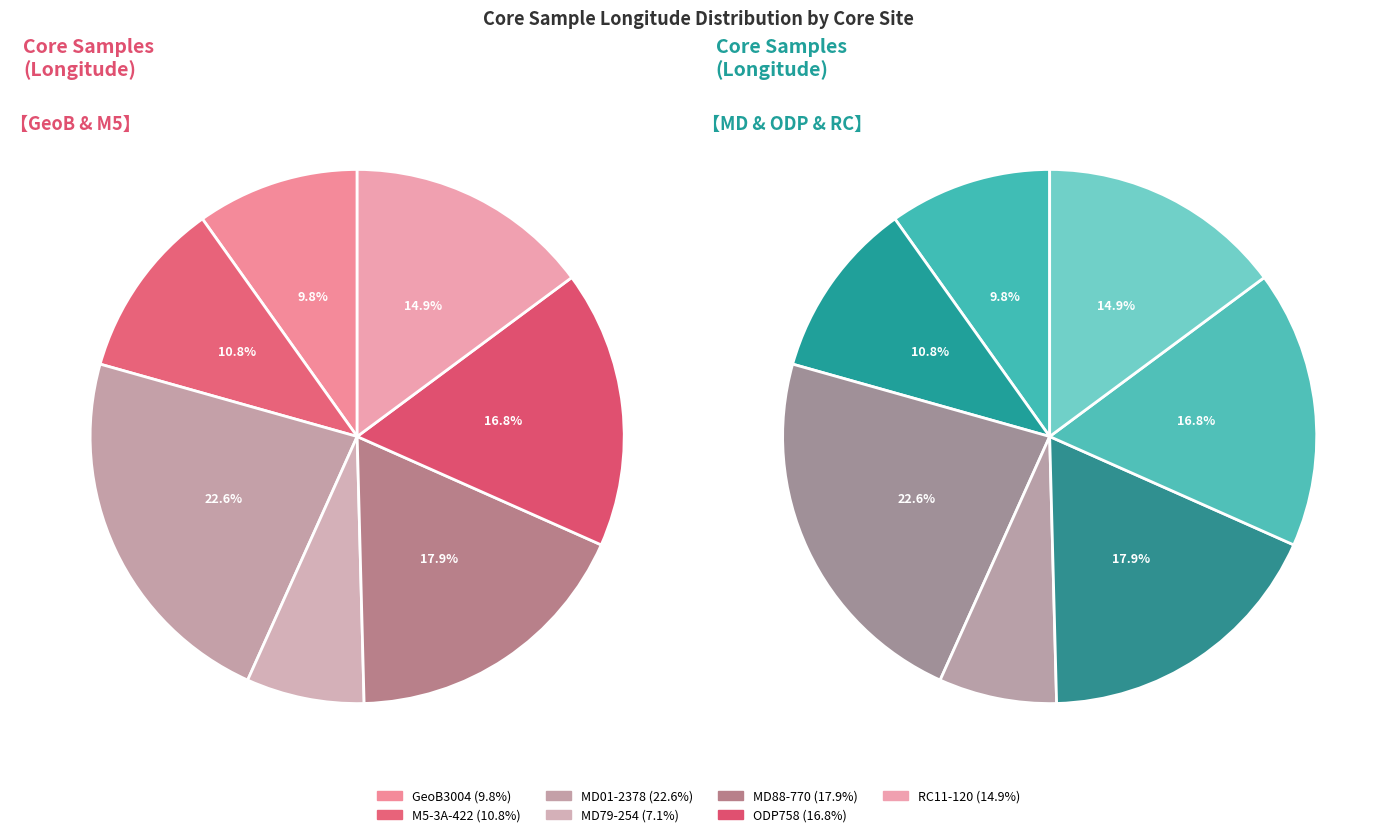

Count the number of slices in the pie.

7